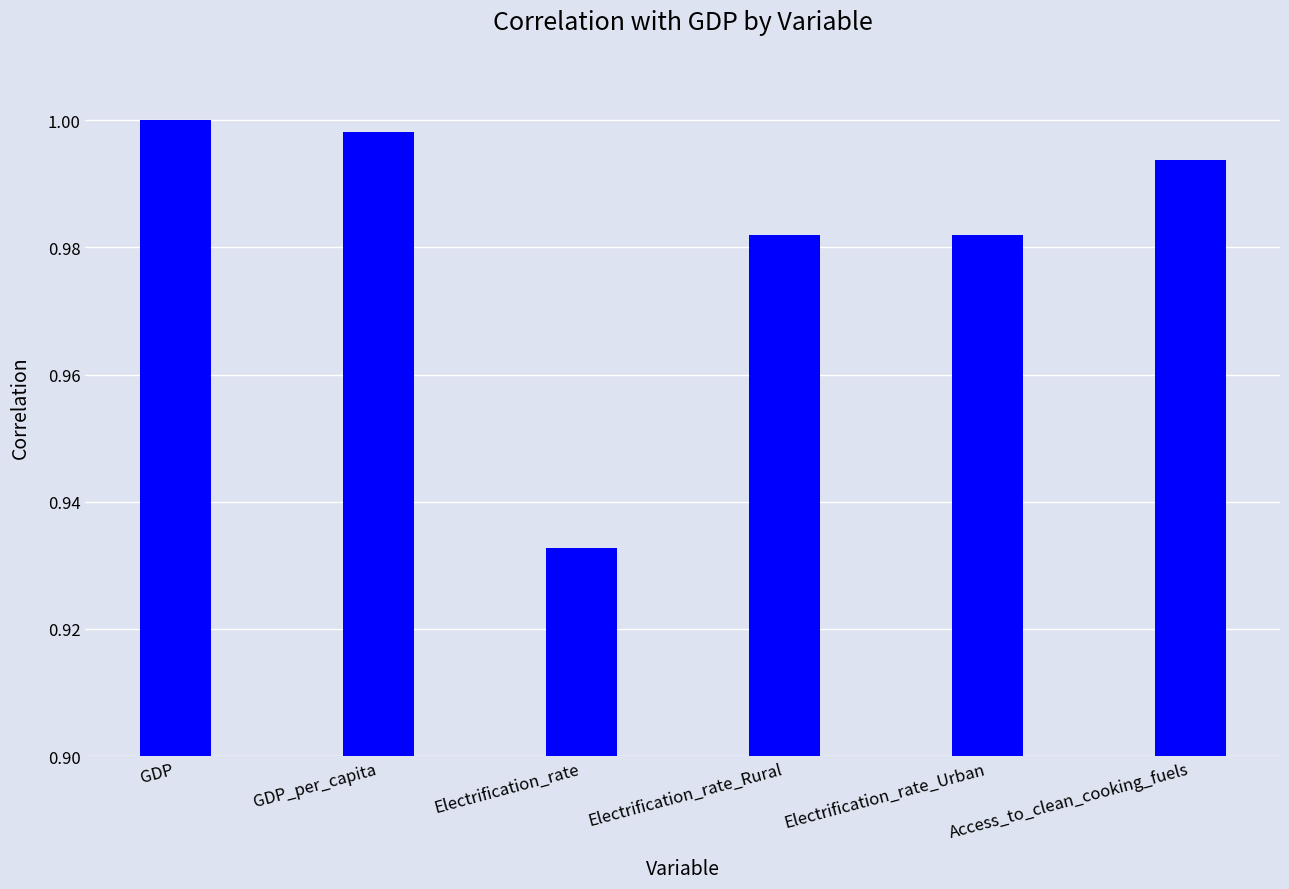

Which label corresponds to the smallest value in the chart?

Electrification_rate